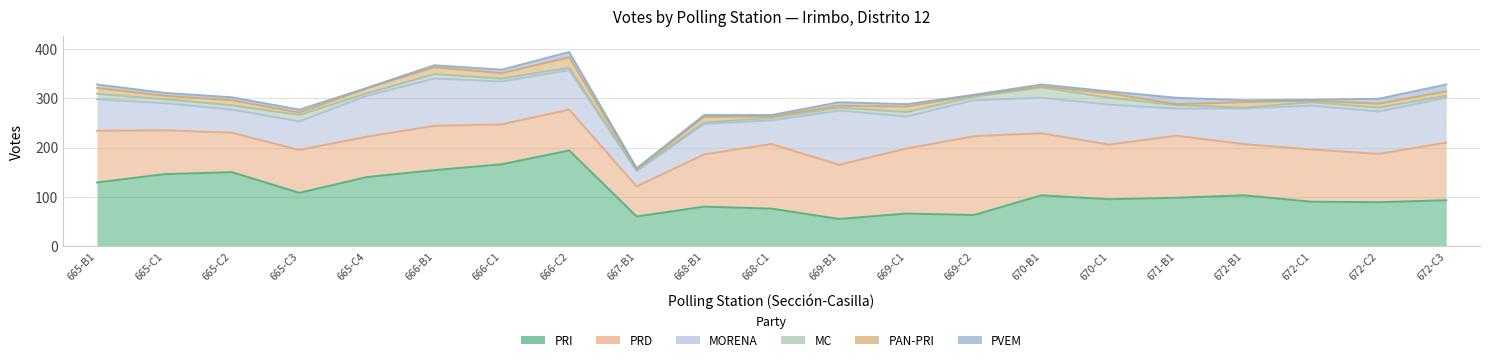

What is the difference between the highest and lowest values at 666-B1?

150